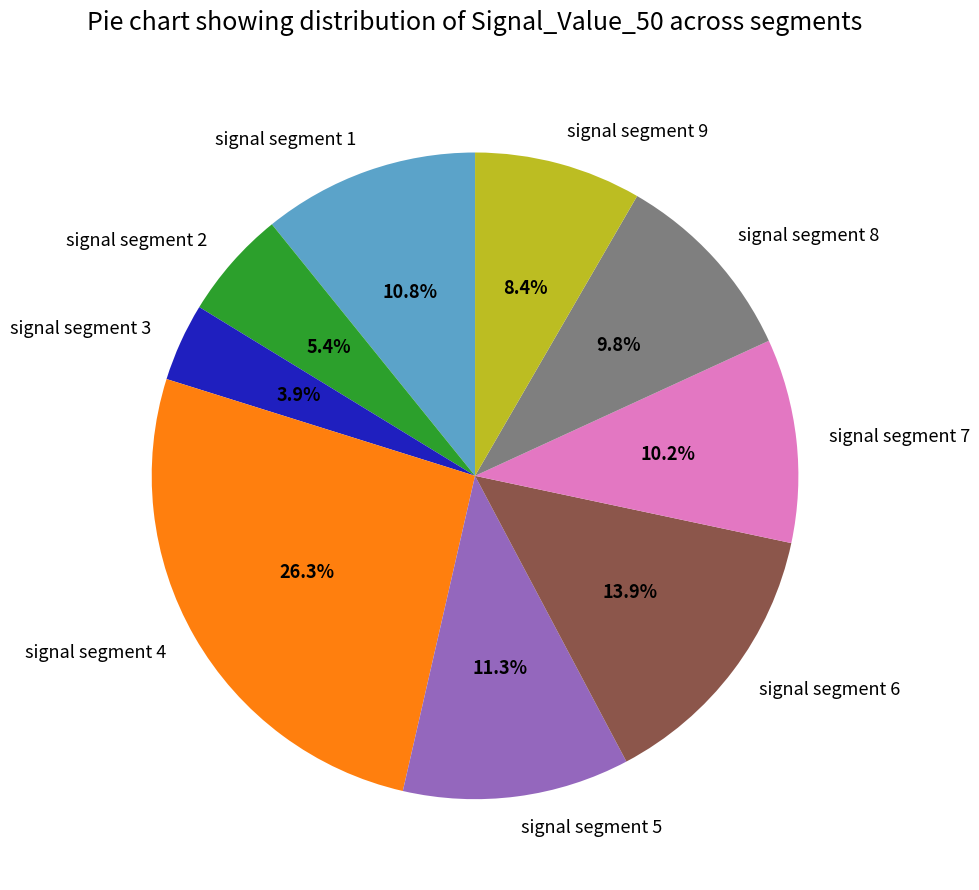

Between signal segment 1 and signal segment 4, which is larger?

signal segment 4